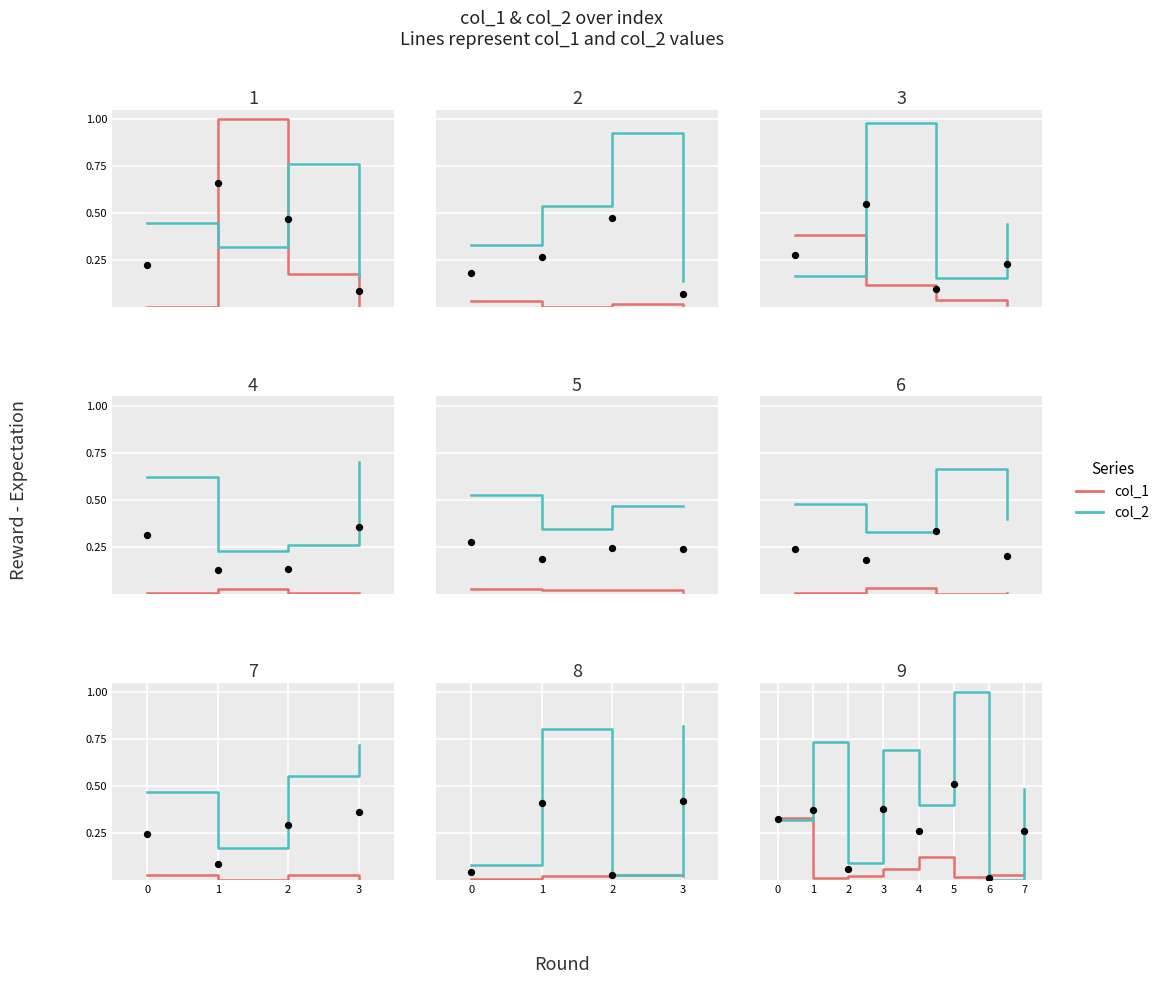

Which series has the widest spread of Y values?

col_2